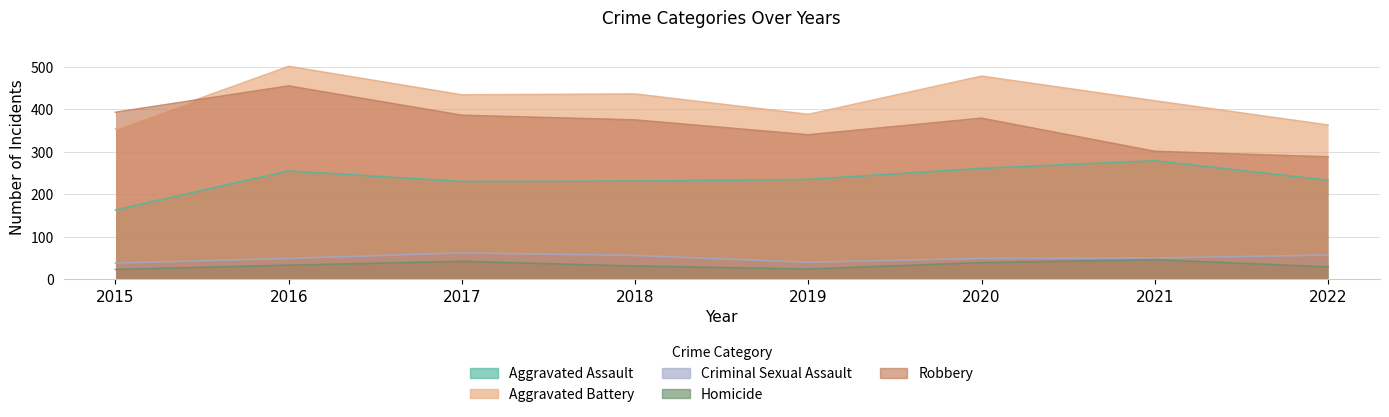

How many data points in Homicide are less than 33?

4